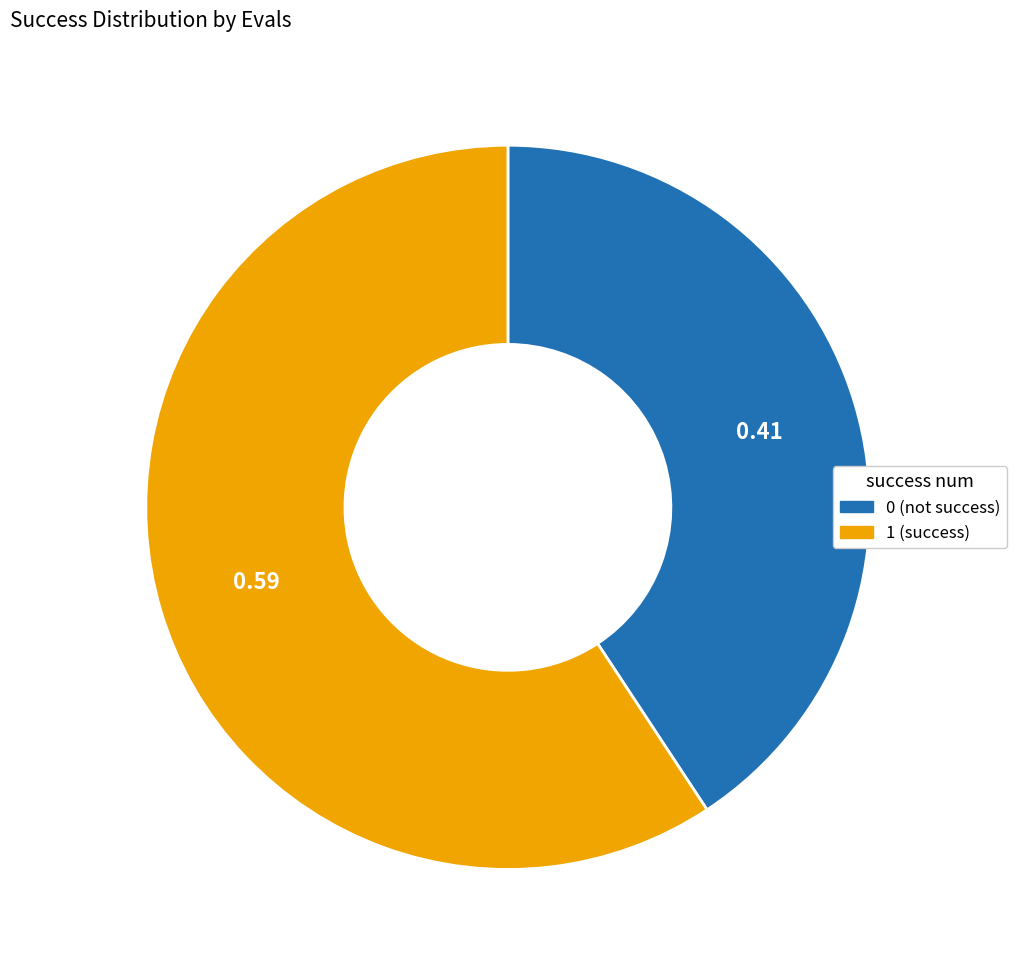

How many segments does this pie chart have?

2